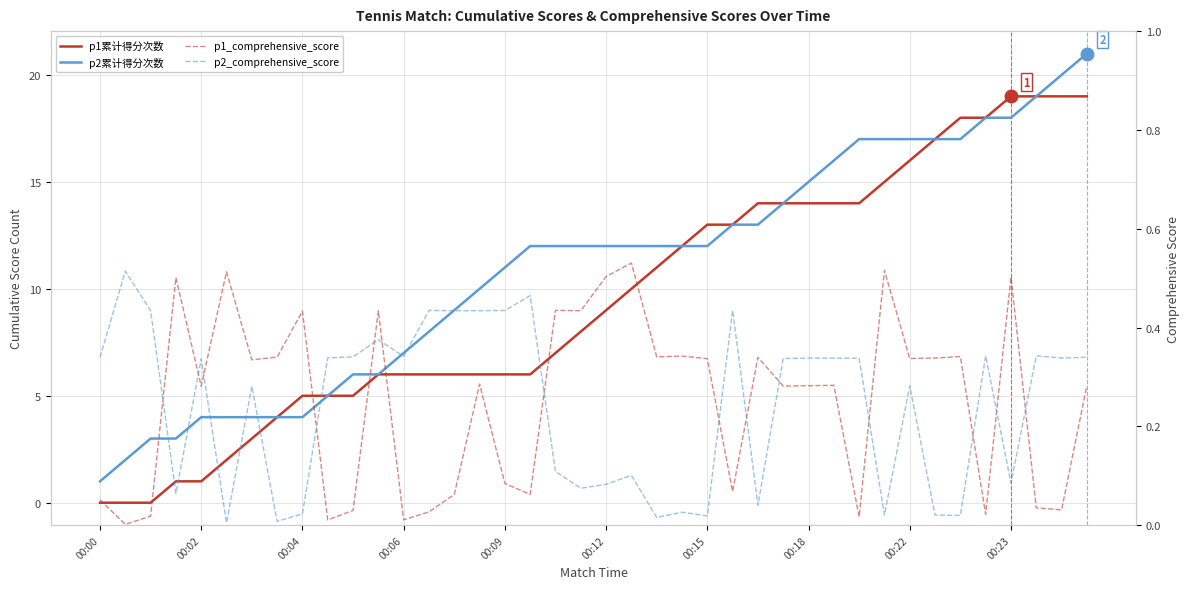

Which category has the lowest value across all series?

00:00